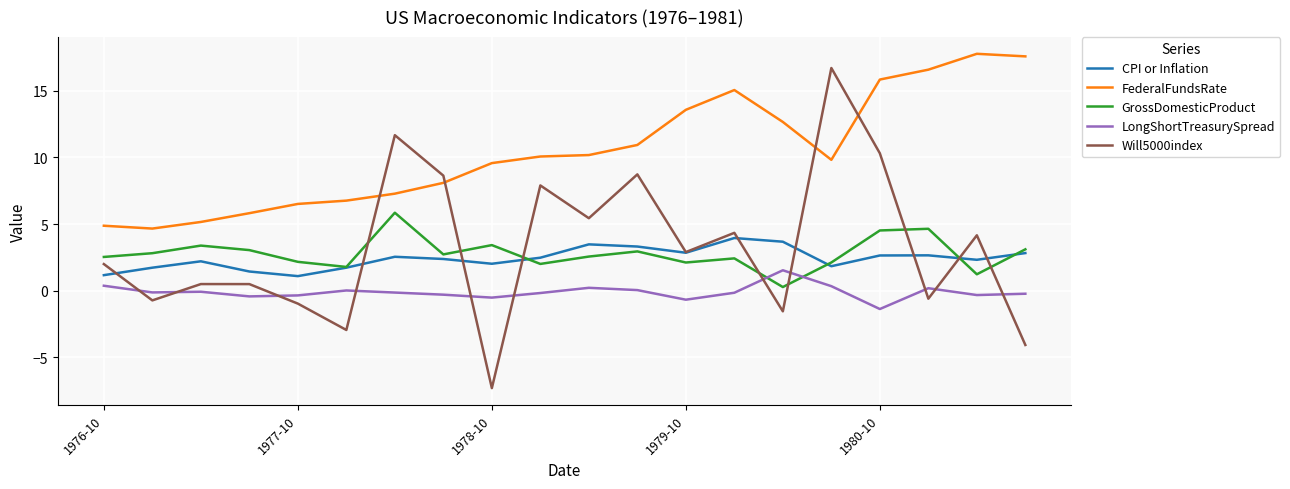

Which series has the largest range (max minus min)?

Will5000index